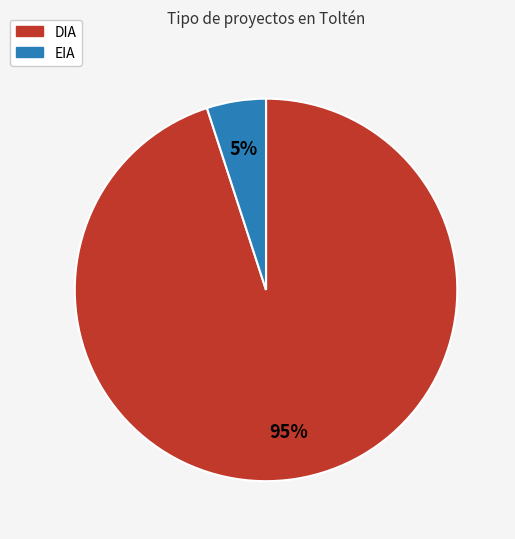

Which category has the biggest portion of the pie?

DIA